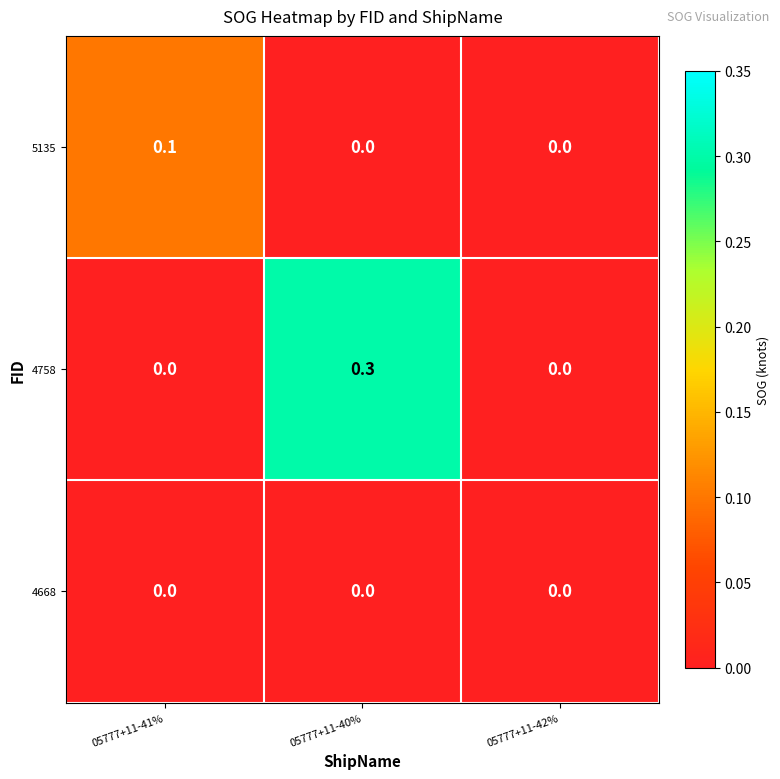

Which series has the widest spread of values?

4758